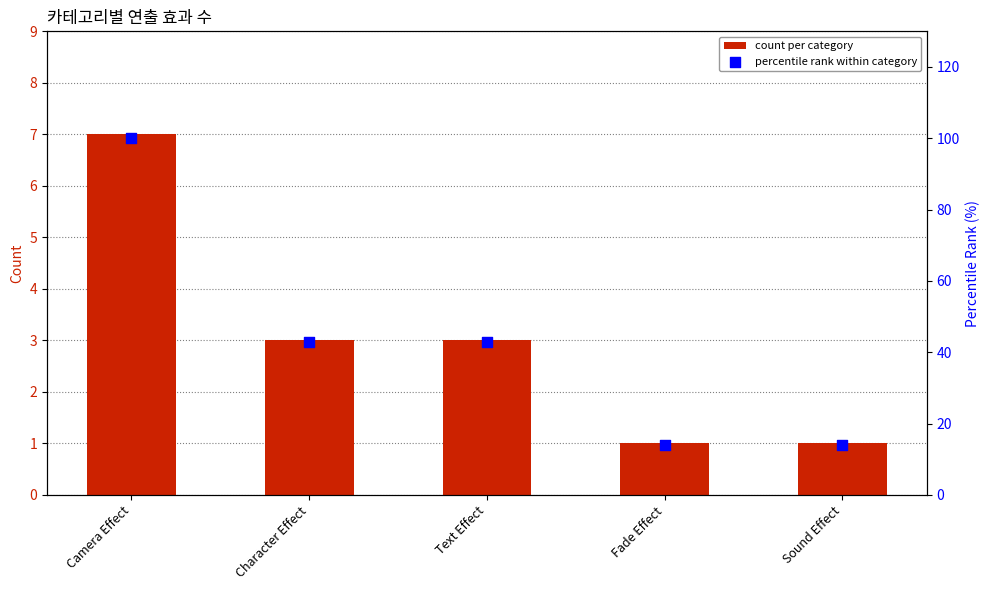

At which category is the sum across all series the highest?

Camera Effect